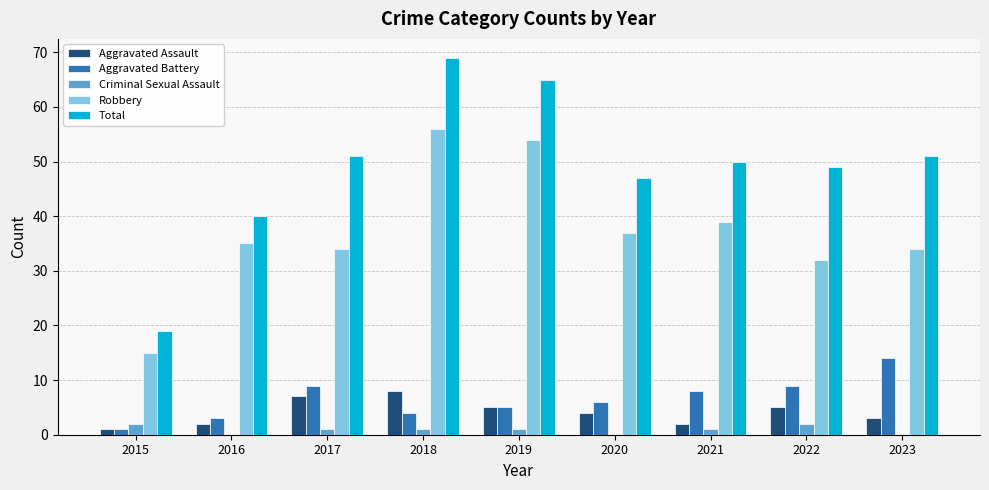

Which series has the largest total across all categories?

Total